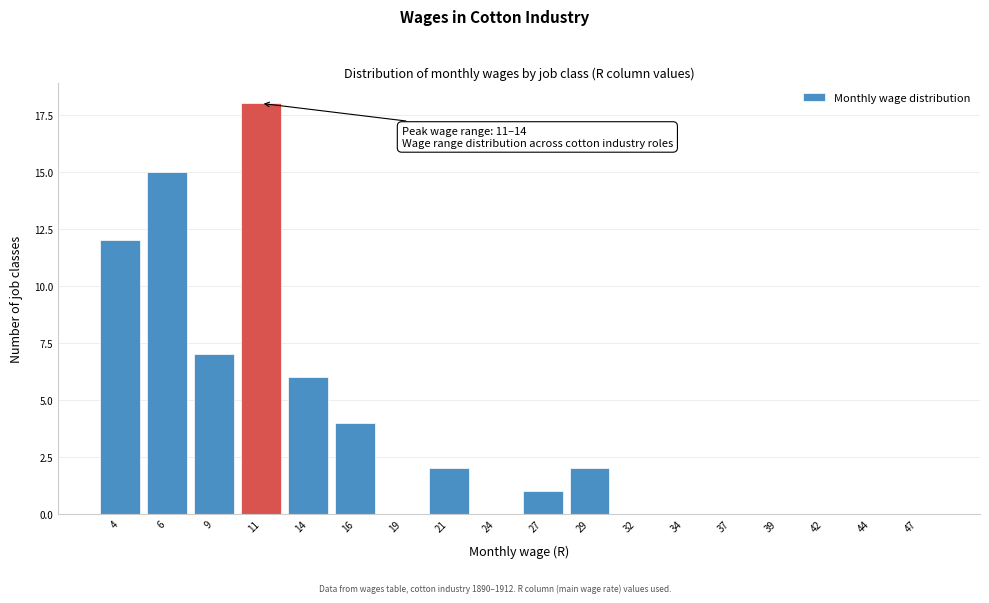

Reading left to right, list all the values displayed in this chart.

4=12	6=15	9=7	11=18	14=6	16=4	19=0	21=2	24=0	27=1	29=2	32=0	34=0	37=0	39=0	42=0	44=0	47=0